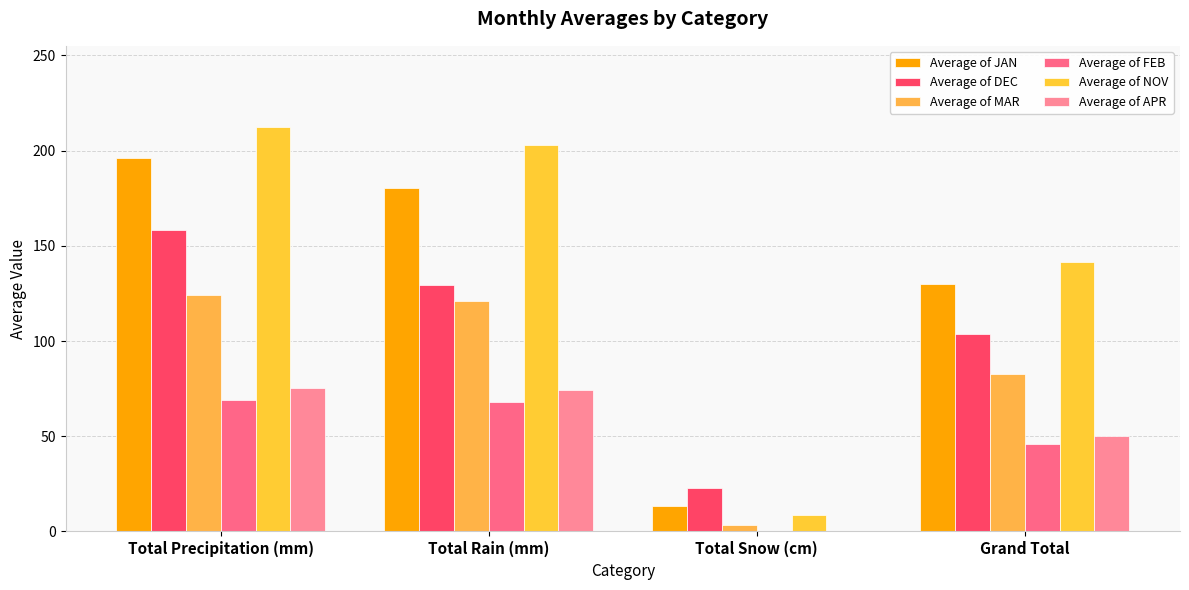

What are all the series names shown in the legend?

Average of JAN, Average of DEC, Average of MAR, Average of FEB, Average of NOV, Average of APR